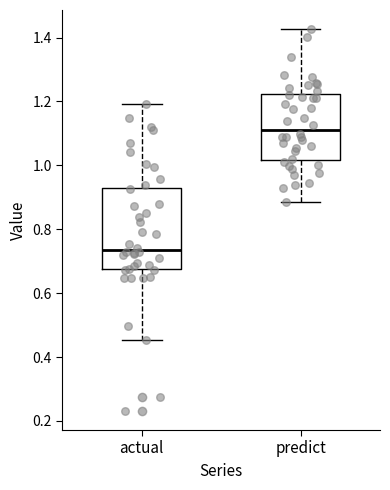

Reading left to right, transcribe this box plot: for each box, give where its median line is, the range the box spans, and where its two whiskers end, as read against the y-axis. The values are not printed on the chart, so give them approximately, as read against the axis.

actual: median 0.74, box 0.68 to 0.92, whiskers 0.46 to 1.20
predict: median 1.12, box 1.02 to 1.22, whiskers 0.88 to 1.42